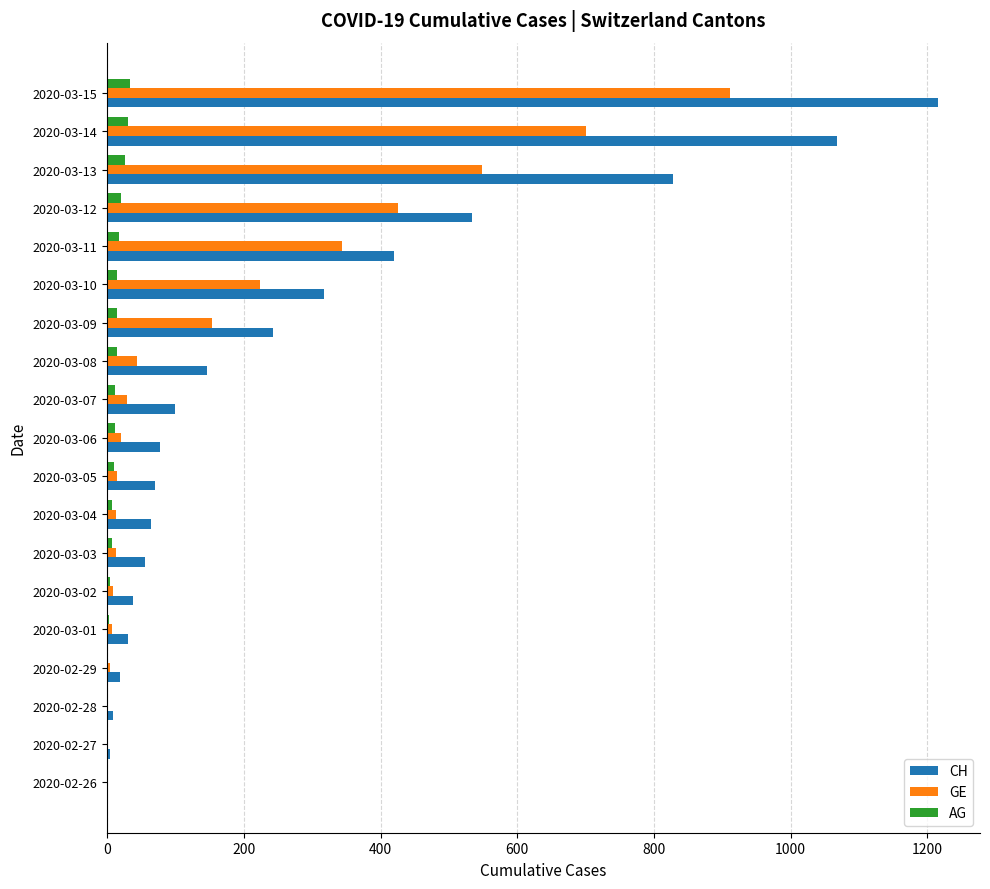

Which series has the largest total across all categories?

CH